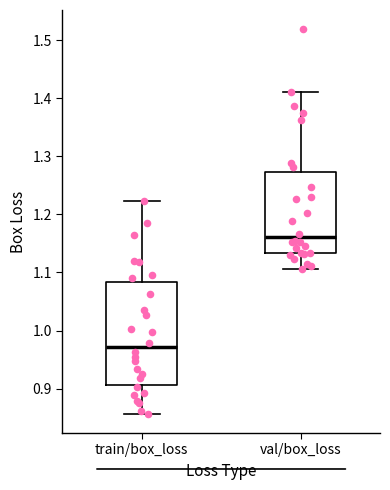

Where is the upper edge of the box for train/box_loss on the y-axis? The values are not printed on the chart, so give them approximately, as read against the axis.

1.08